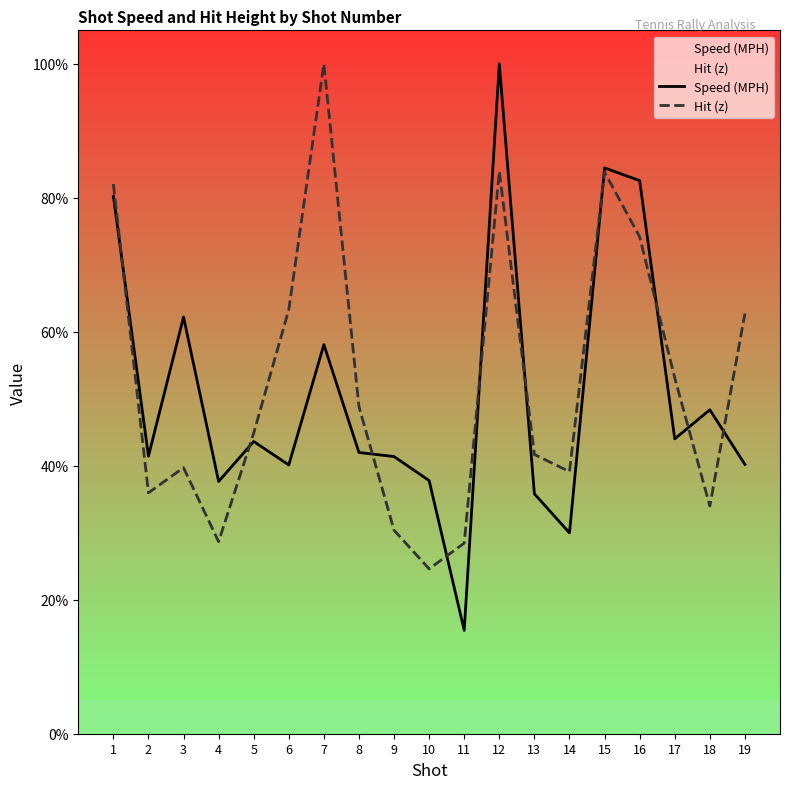

What is the difference between the Hit (z) values at 5 and 17?

8.3